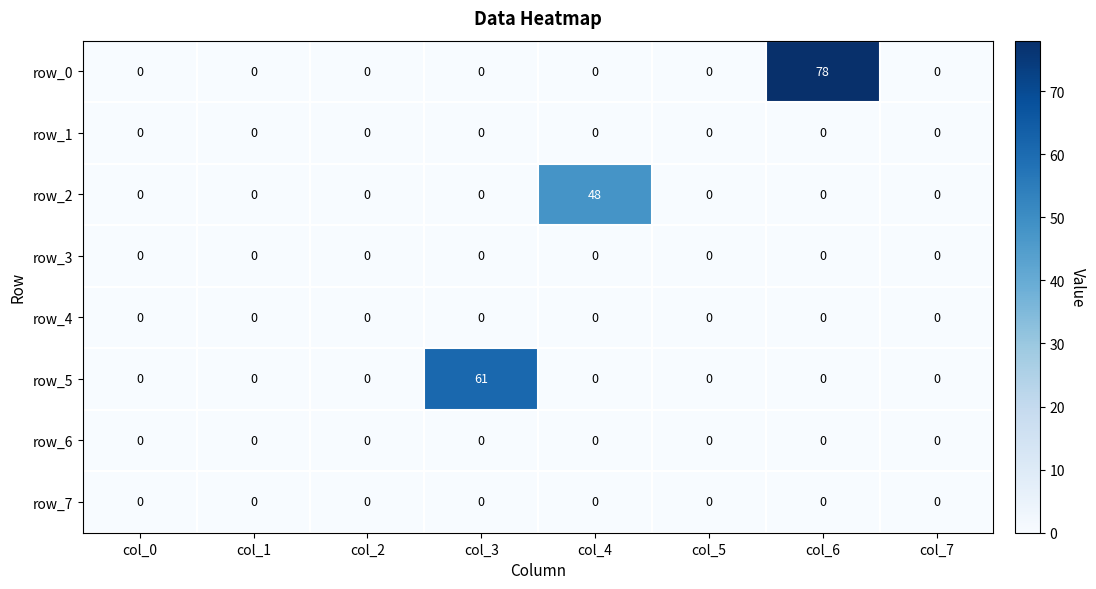

What is the average value of the row_2 series?

6